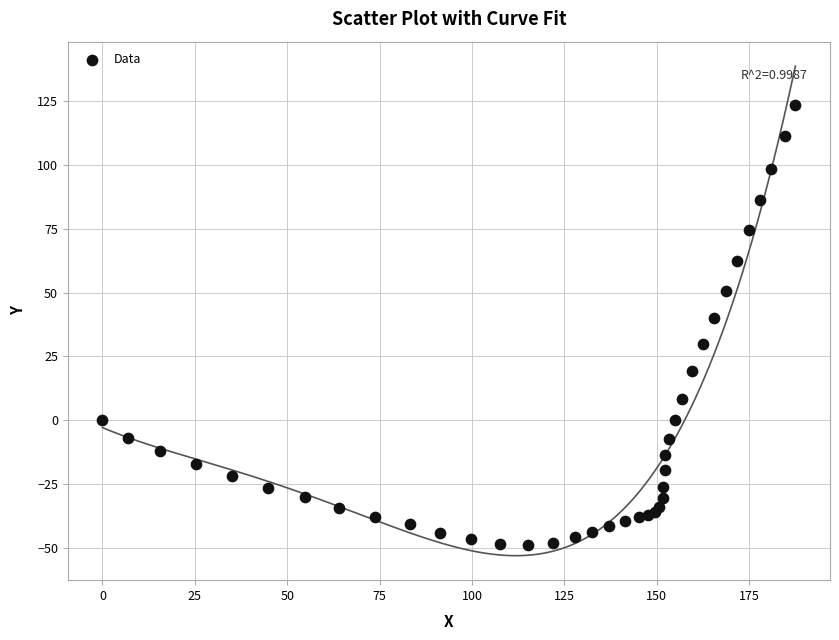

What Y value in the scatter plot is closest to 37?

40.2